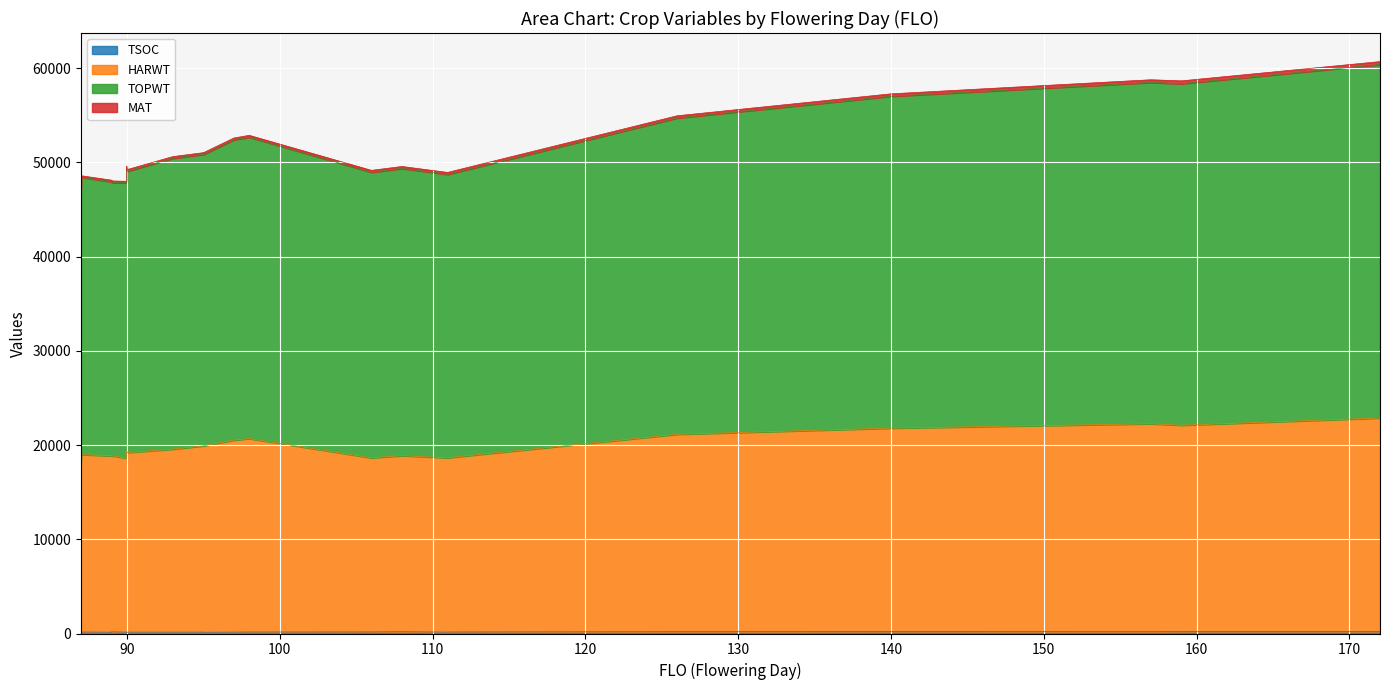

Where is the first local maximum for HARWT?

87